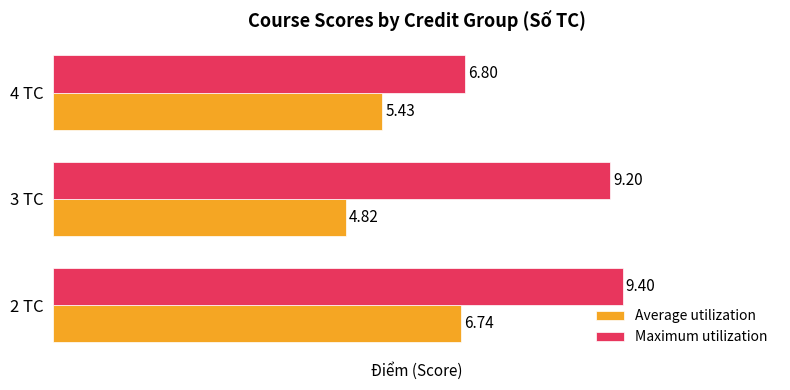

What is the average value of the Maximum utilization series?

8.5